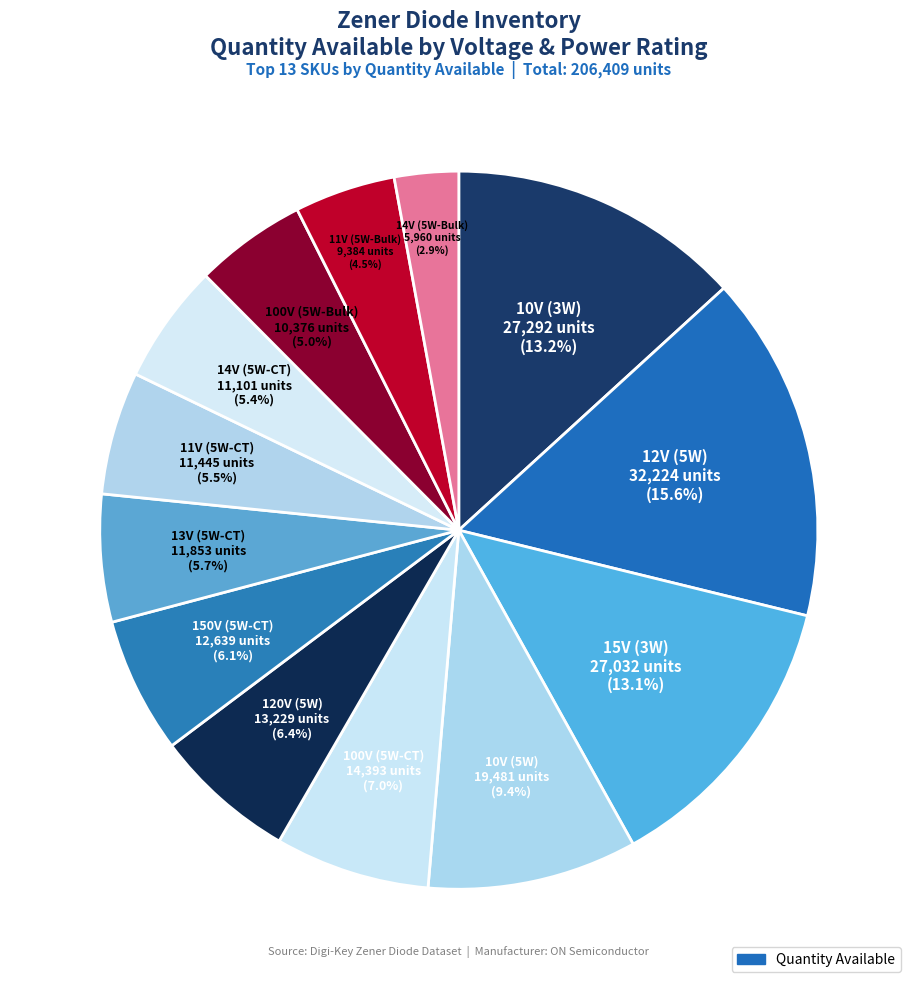

Rank the categories by value from highest to lowest.

12V (5W), 10V (3W), 15V (3W), 10V (5W), 100V (5W-CT), 120V (5W), 150V (5W-CT), 13V (5W-CT), 11V (5W-CT), 14V (5W-CT), 100V (5W-Bulk), 11V (5W-Bulk), 14V (5W-Bulk)